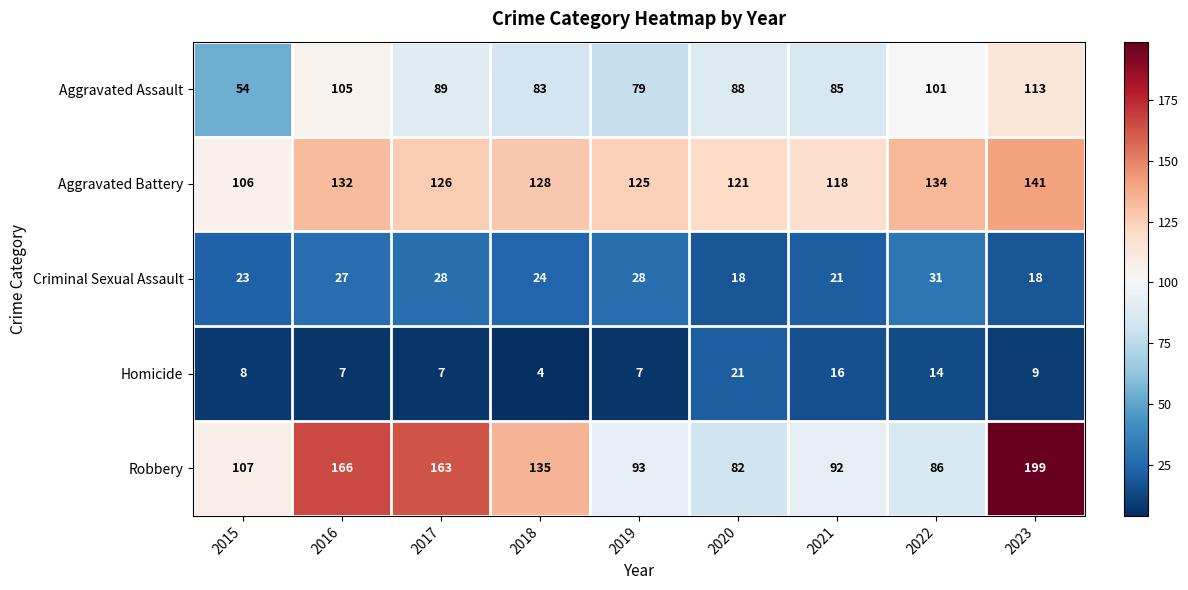

At 2017, list the series in order from smallest to largest.

Homicide, Criminal Sexual Assault, Aggravated Assault, Aggravated Battery, Robbery